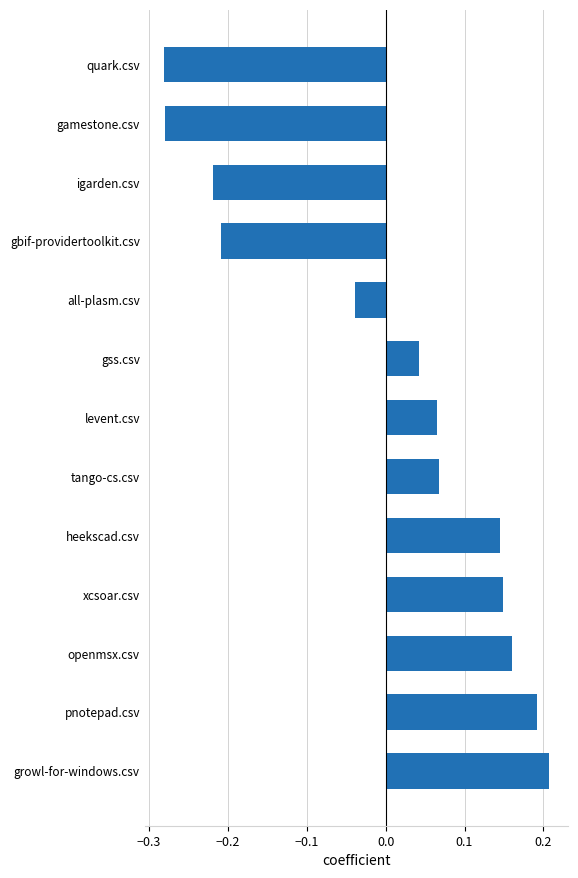

How many positive values are there?

8